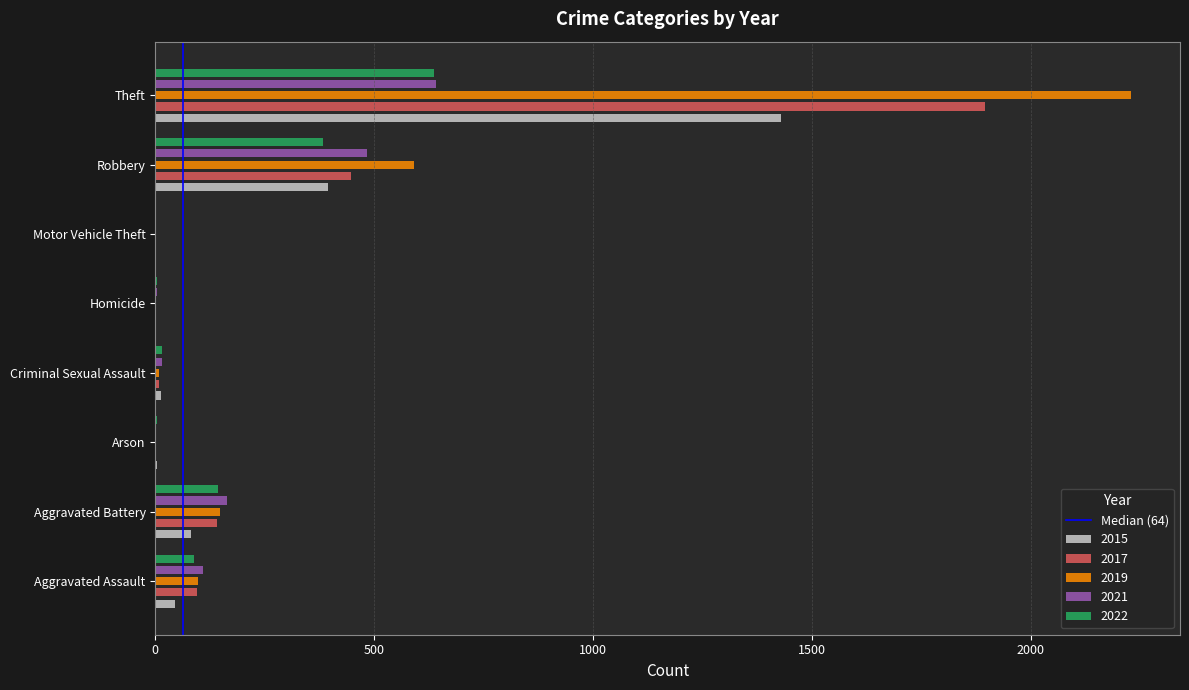

What value does the data have at 500?

1